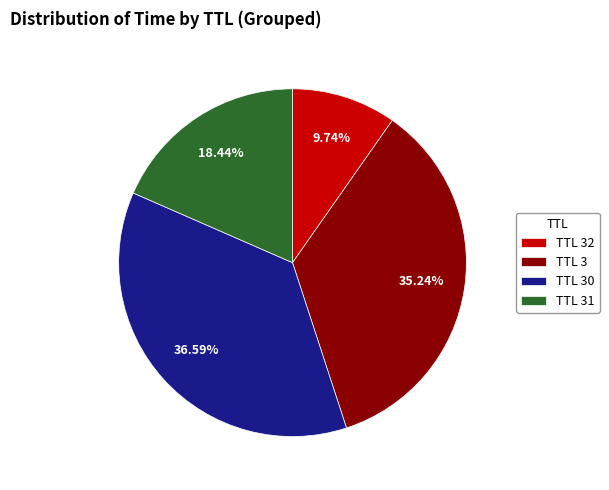

Which category has the biggest portion of the pie?

TTL 30